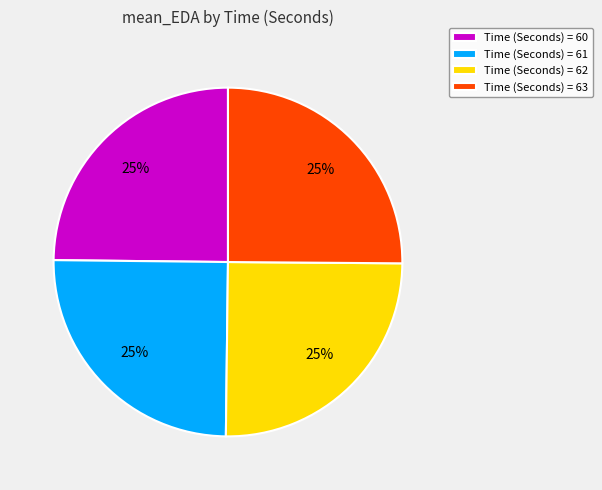

Is it true that Time (Seconds) = 60 is 33% of the pie?

False